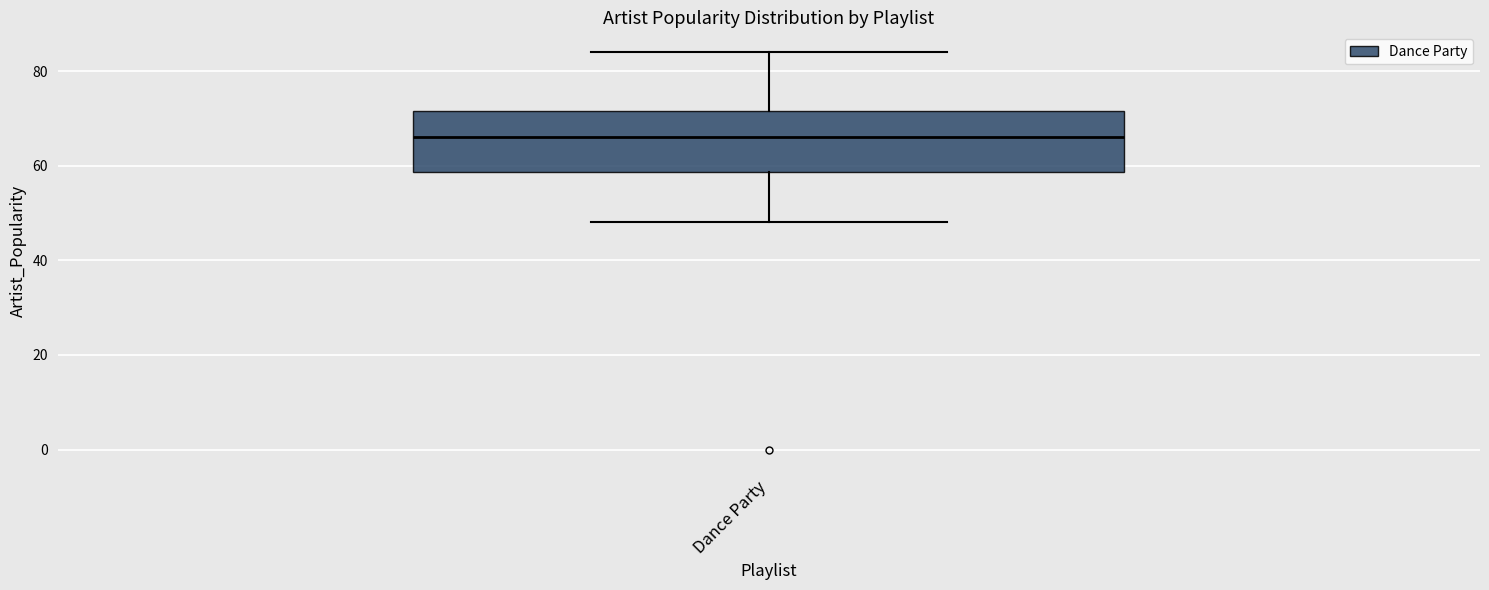

Transcribe this box plot: give where the median line is, the range the box spans, and where the two whiskers end, as read against the y-axis. The values are not printed on the chart, so give them approximately, as read against the axis.

median 66, box 58 to 72, whiskers 48 to 84